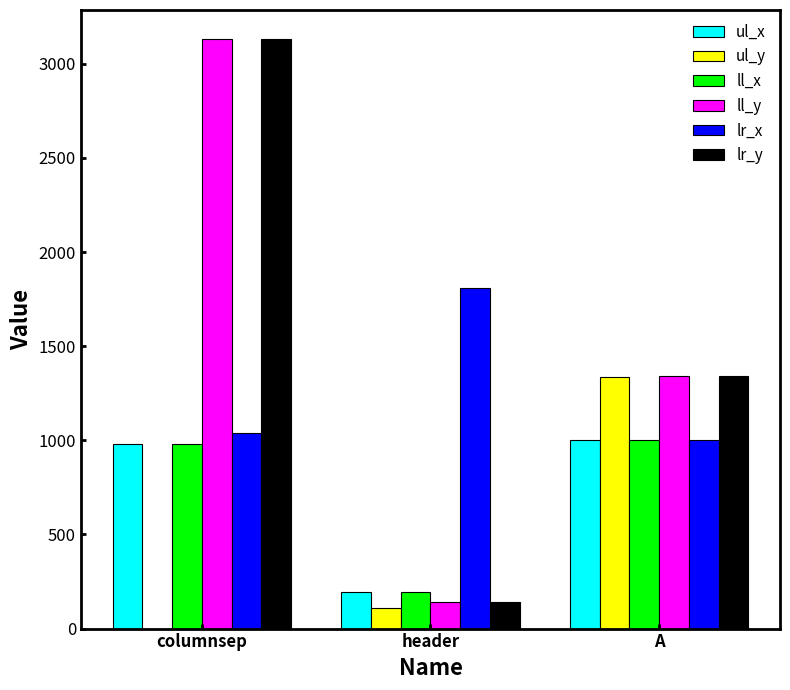

What is the sum of the lr_x values at columnsep and header?

2847